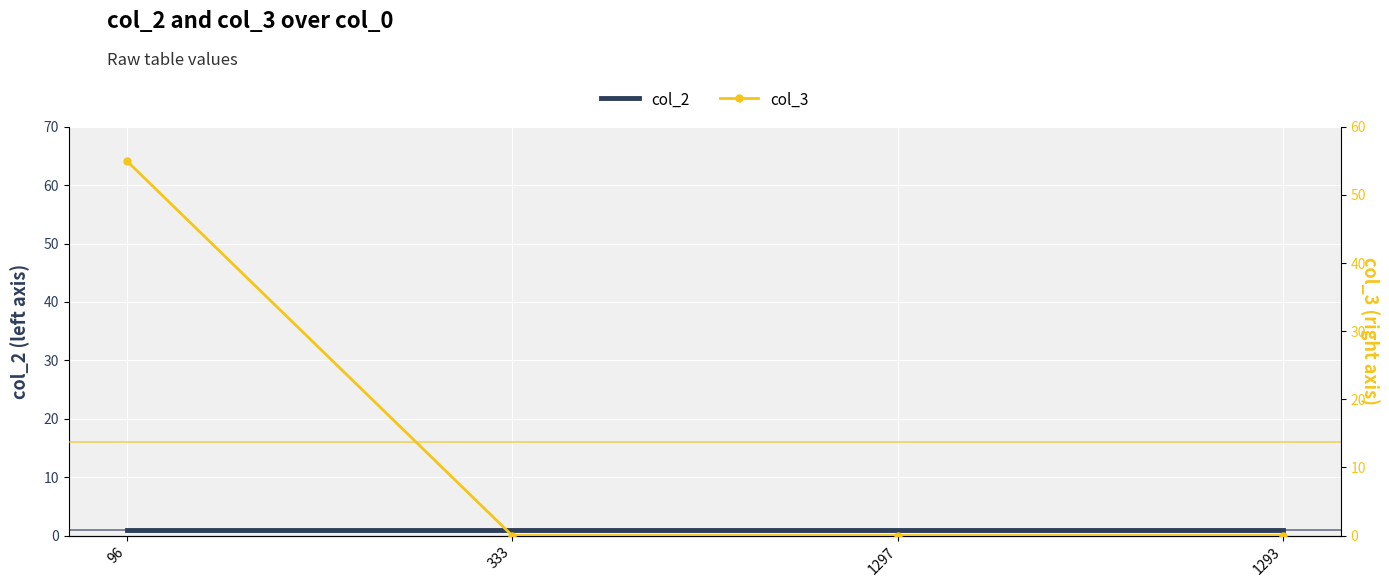

Reading right to left, transcribe all the data shown in this chart.

col_2: 1293=1	1297=1	333=1	96=1
col_3: 1293=0	1297=0	333=0	96=55